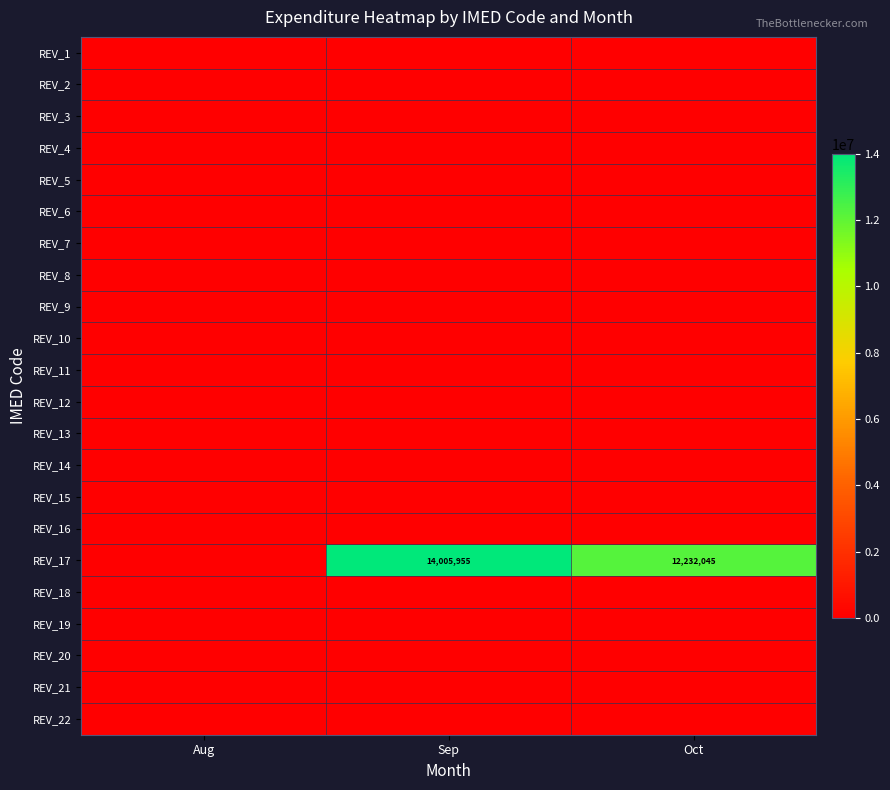

The value of REV_2 at Oct is 0. True or false?

True